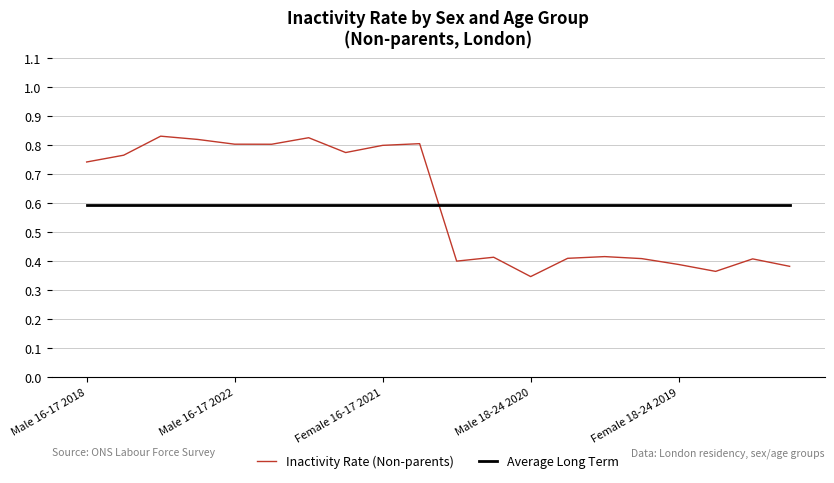

True or false: Inactivity Rate (Non-parents) and Average Long Term intersect in this chart.

True